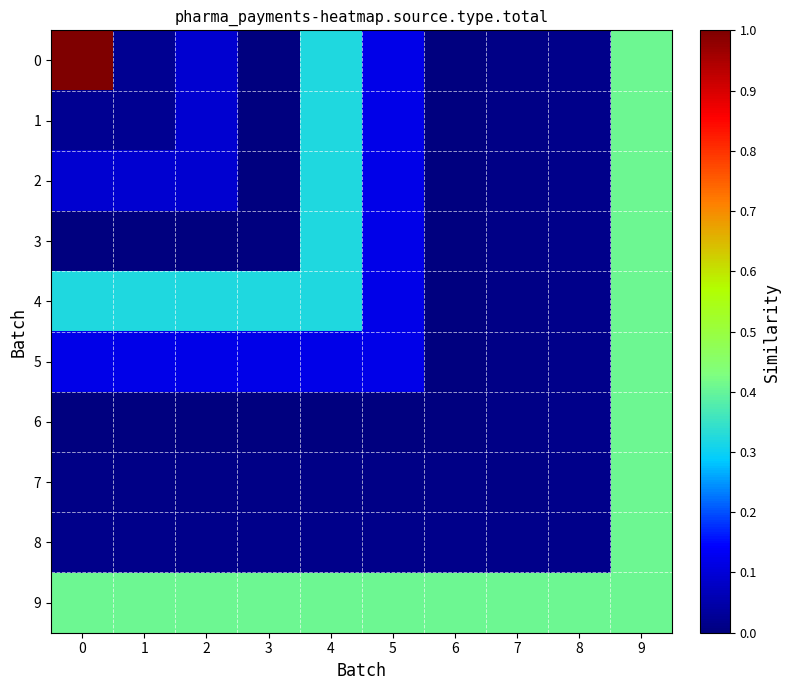

Reading left to right, transcribe all the data shown in this chart.

0: 0=1.0	1=0.0	2=0.1	3=0.0	4=0.3	5=0.1	6=0.0	7=0.0	8=0.0	9=0.4
1: 0=0.0	1=0.0	2=0.1	3=0.0	4=0.3	5=0.1	6=0.0	7=0.0	8=0.0	9=0.4
2: 0=0.1	1=0.1	2=0.1	3=0.0	4=0.3	5=0.1	6=0.0	7=0.0	8=0.0	9=0.4
3: 0=0.0	1=0.0	2=0.0	3=0.0	4=0.3	5=0.1	6=0.0	7=0.0	8=0.0	9=0.4
4: 0=0.3	1=0.3	2=0.3	3=0.3	4=0.3	5=0.1	6=0.0	7=0.0	8=0.0	9=0.4
5: 0=0.1	1=0.1	2=0.1	3=0.1	4=0.1	5=0.1	6=0.0	7=0.0	8=0.0	9=0.4
6: 0=0.0	1=0.0	2=0.0	3=0.0	4=0.0	5=0.0	6=0.0	7=0.0	8=0.0	9=0.4
7: 0=0.0	1=0.0	2=0.0	3=0.0	4=0.0	5=0.0	6=0.0	7=0.0	8=0.0	9=0.4
8: 0=0.0	1=0.0	2=0.0	3=0.0	4=0.0	5=0.0	6=0.0	7=0.0	8=0.0	9=0.4
9: 0=0.4	1=0.4	2=0.4	3=0.4	4=0.4	5=0.4	6=0.4	7=0.4	8=0.4	9=0.4